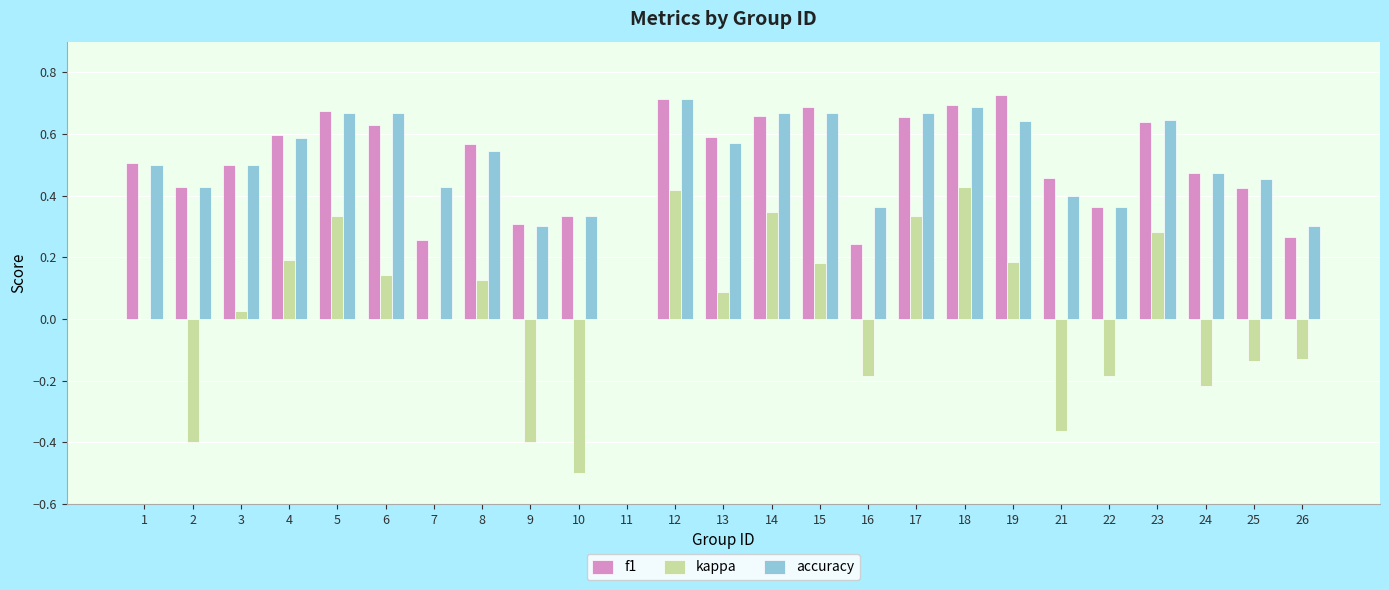

At which label does accuracy reach its peak?

12